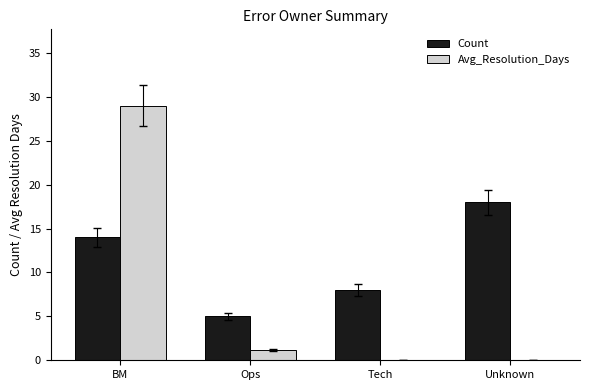

Which category has the highest value in the Count series?

Unknown